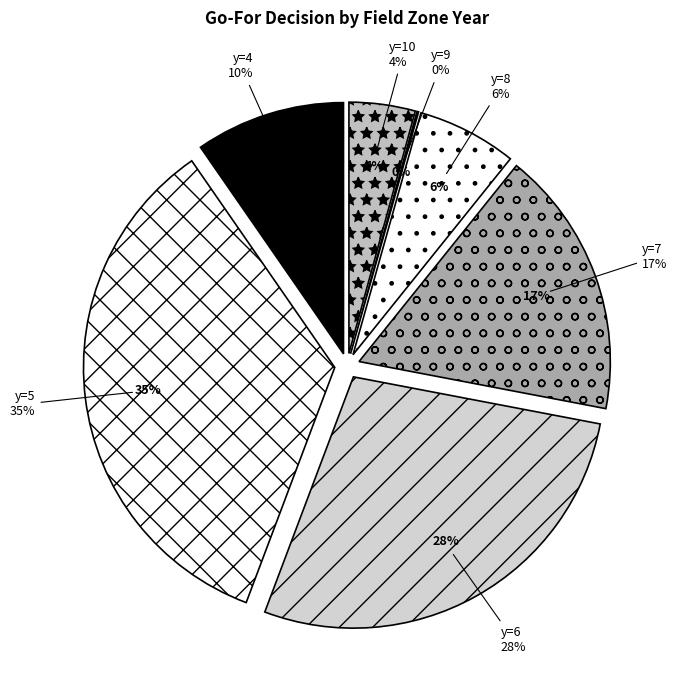

To the nearest percent, what is the difference between the largest and smallest slice percentages?

35%